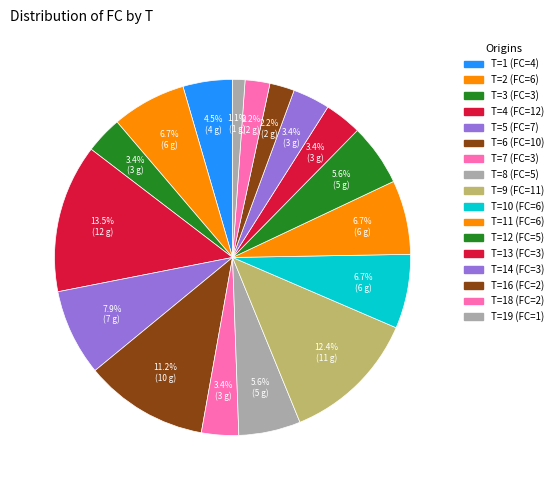

Count the number of slices in the pie.

17